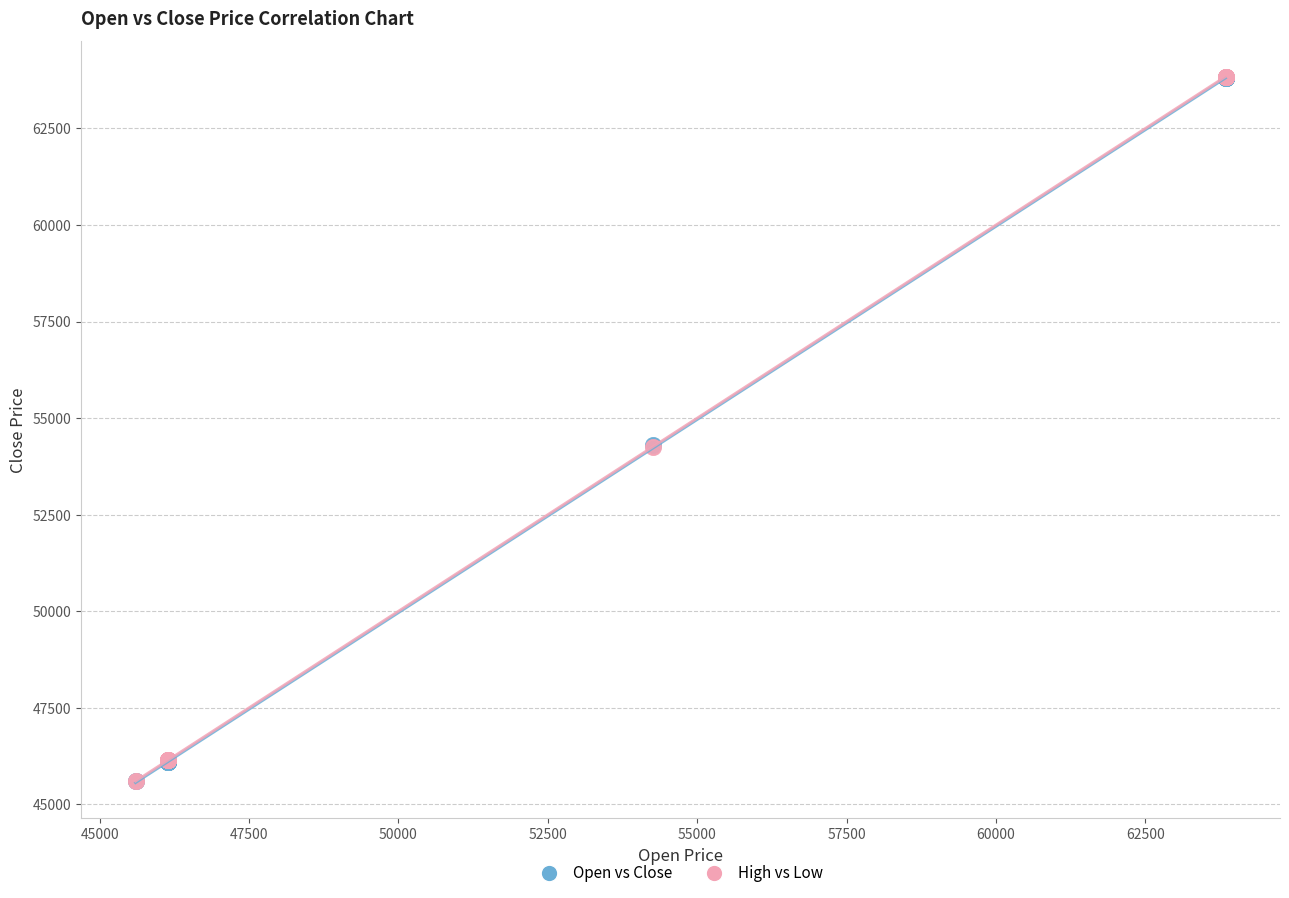

Which series has the widest spread of Y values?

High vs Low